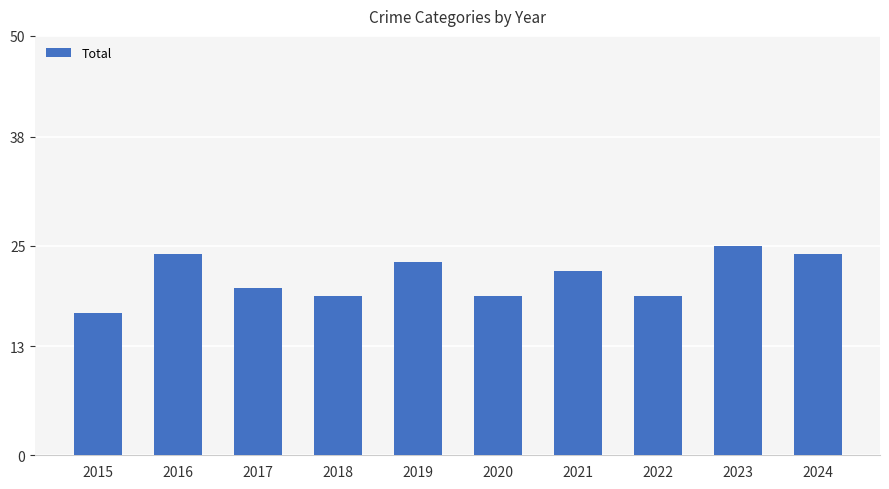

True or false: the data shows 23 at 2019.

True